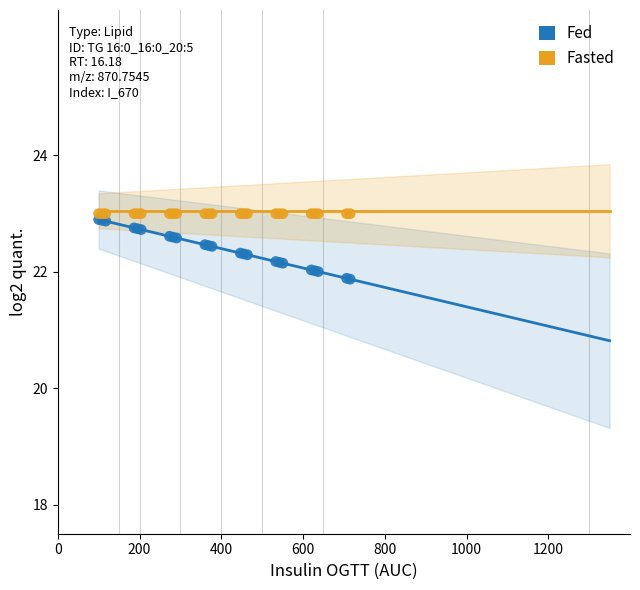

Which series contains the lowest Y value?

Fed